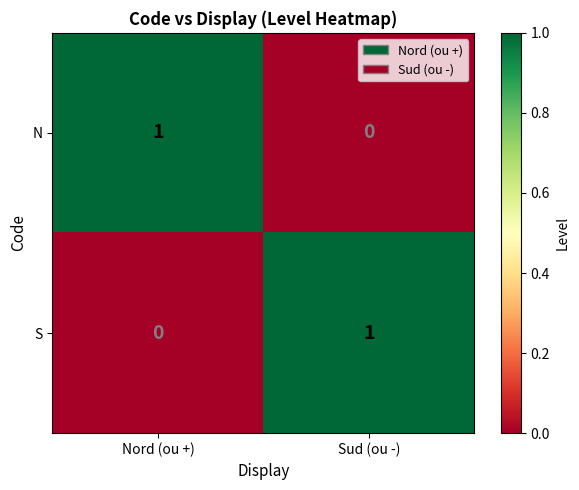

The value of N at Sud (ou -) is -1. True or false?

False